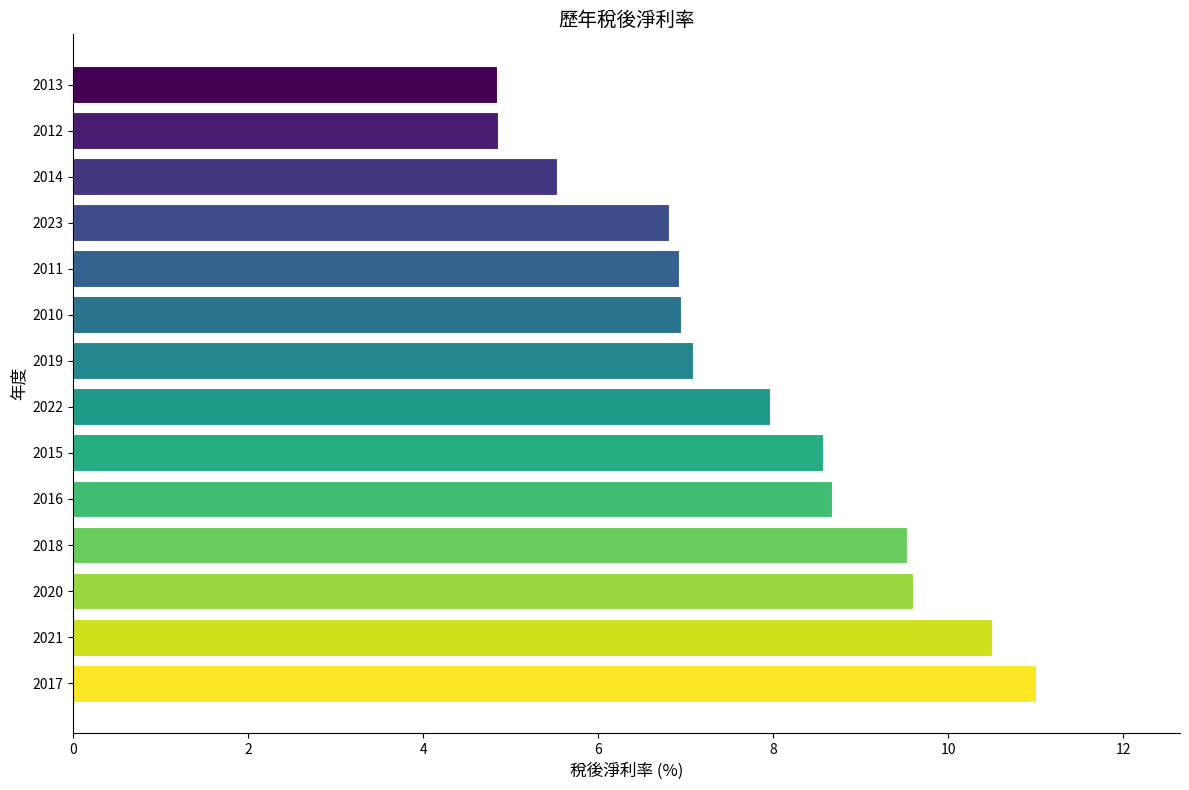

How many distinct data groups are displayed?

1